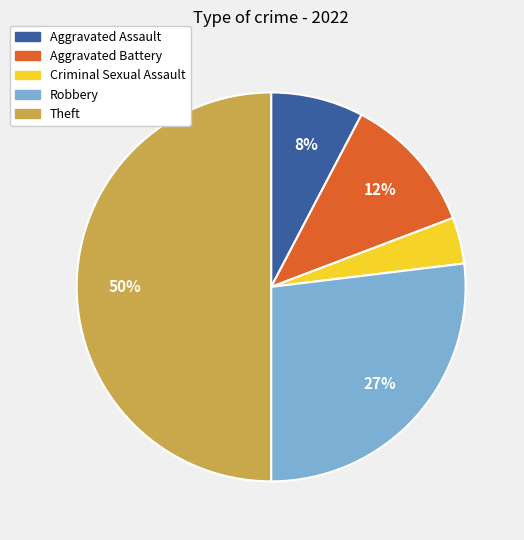

Do Robbery and Theft together represent more than half of the pie?

Yes